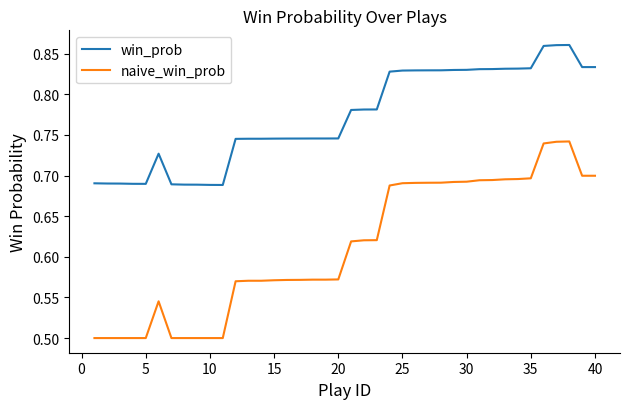

Rank the series by their average value, from highest to lowest.

win_prob, naive_win_prob